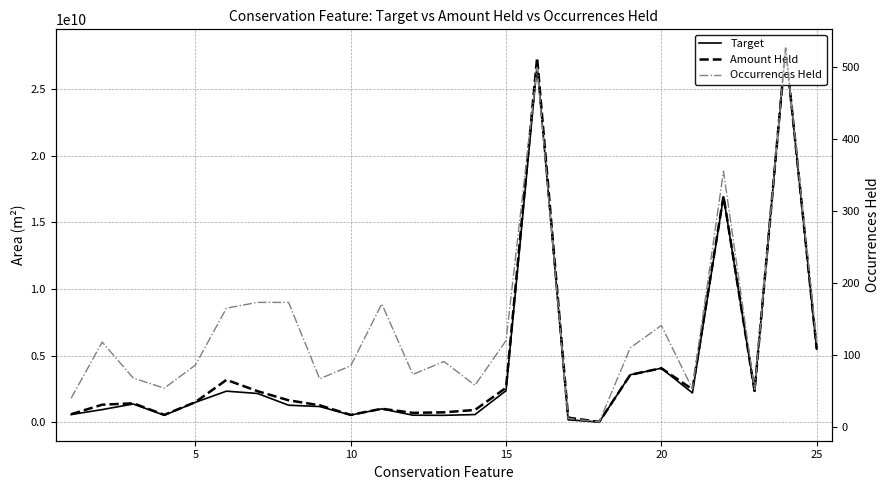

Does the chart display data point markers on the line(s)?

No